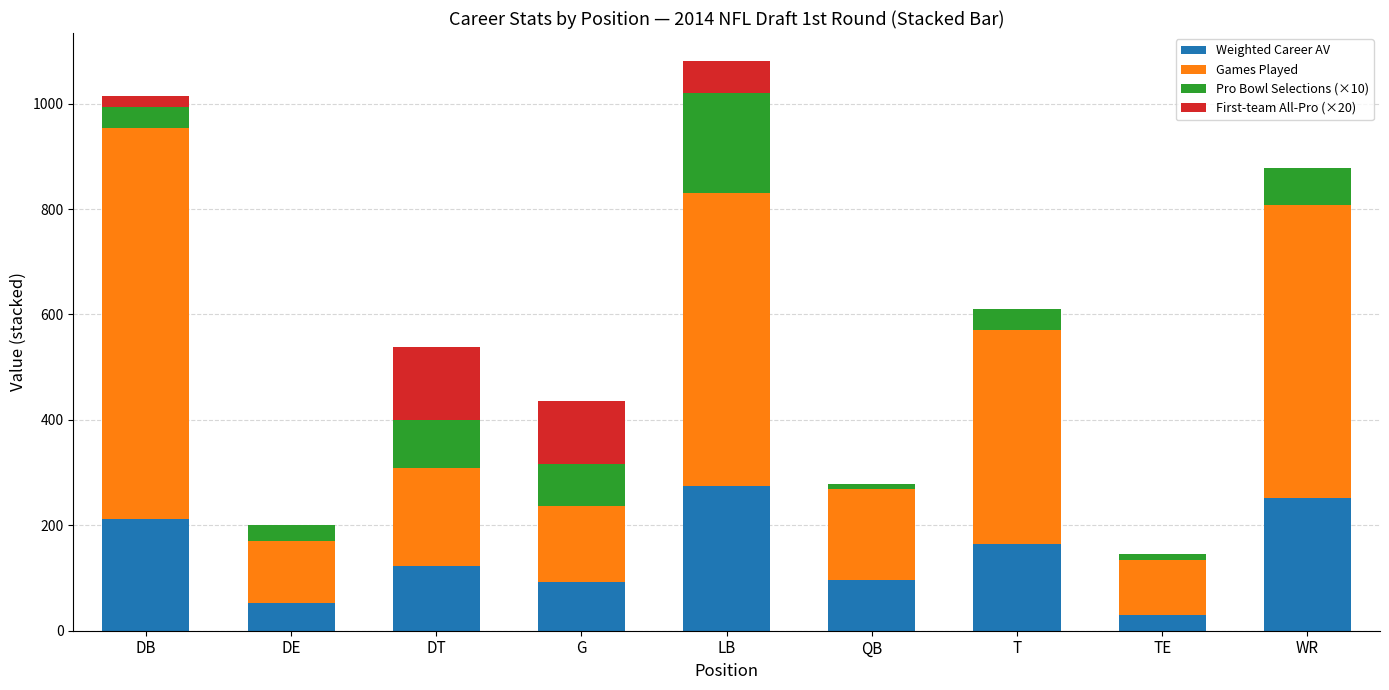

How many categories are shown in the chart?

9